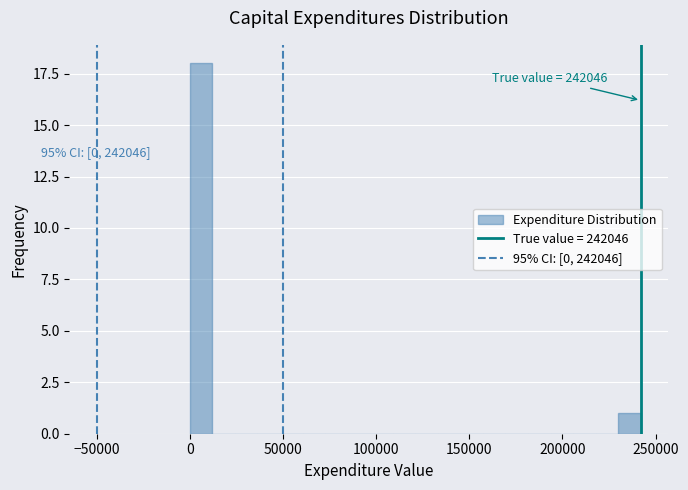

Around what value on the x-axis is the tallest bar? Give the approximate position of its centre, as read against the axis.

5000